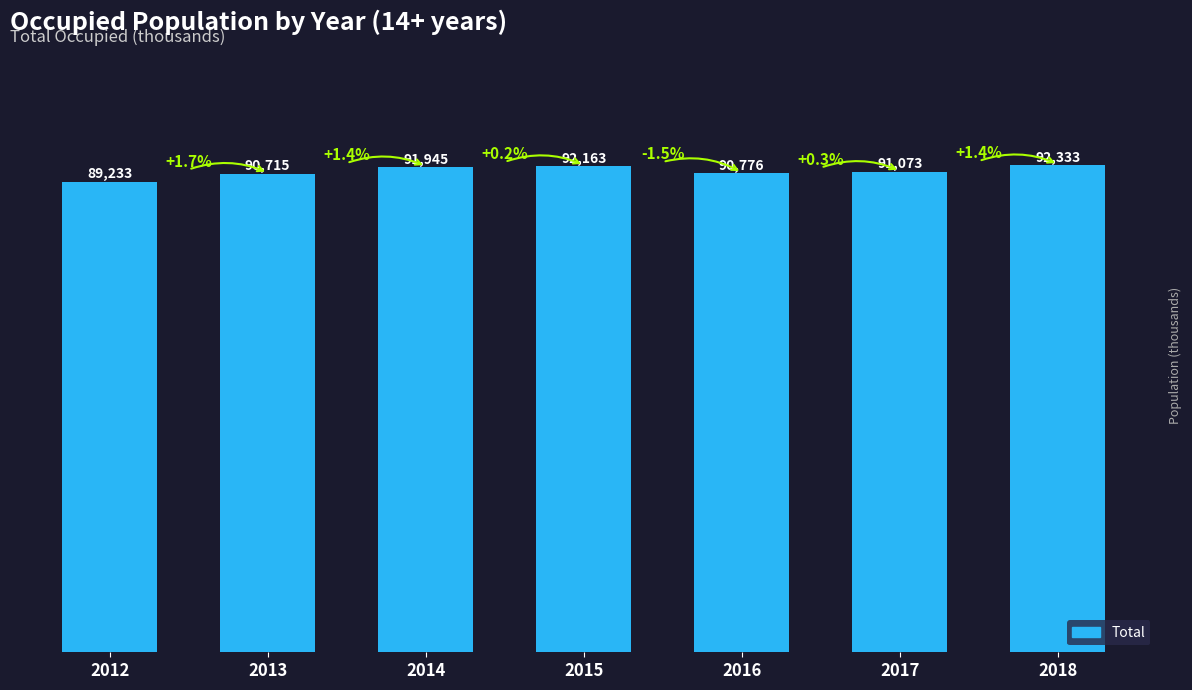

Rank the categories by value from highest to lowest.

2018, 2015, 2014, 2017, 2016, 2013, 2012